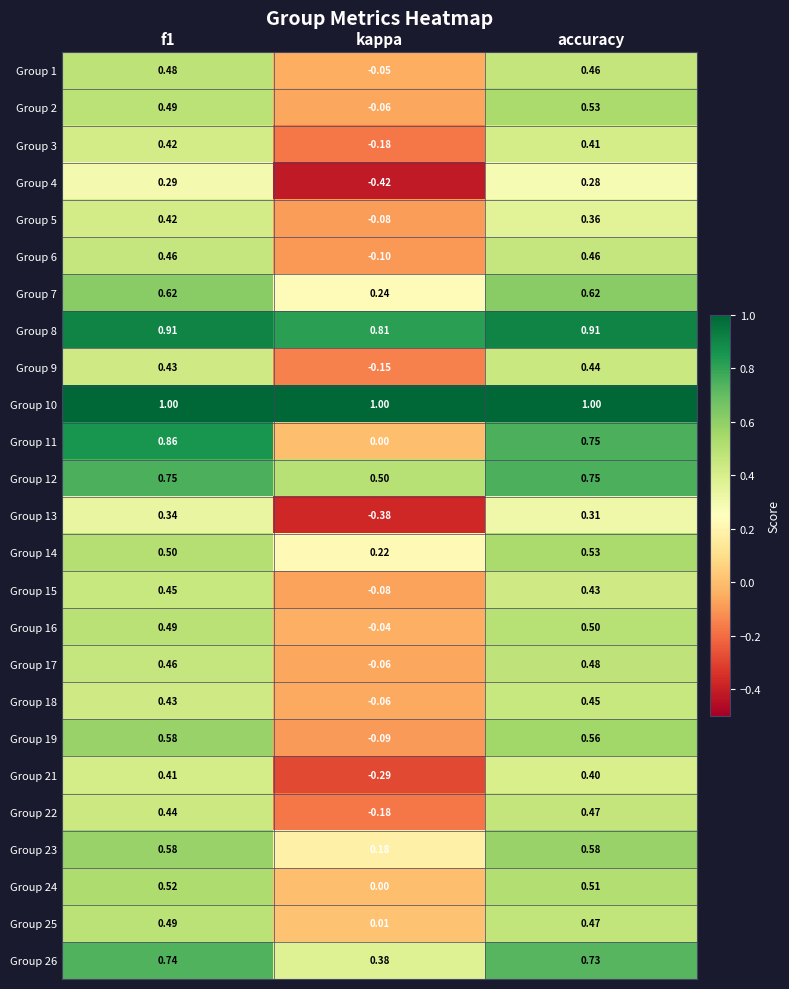

At which label is Group 23 closest to 0?

kappa